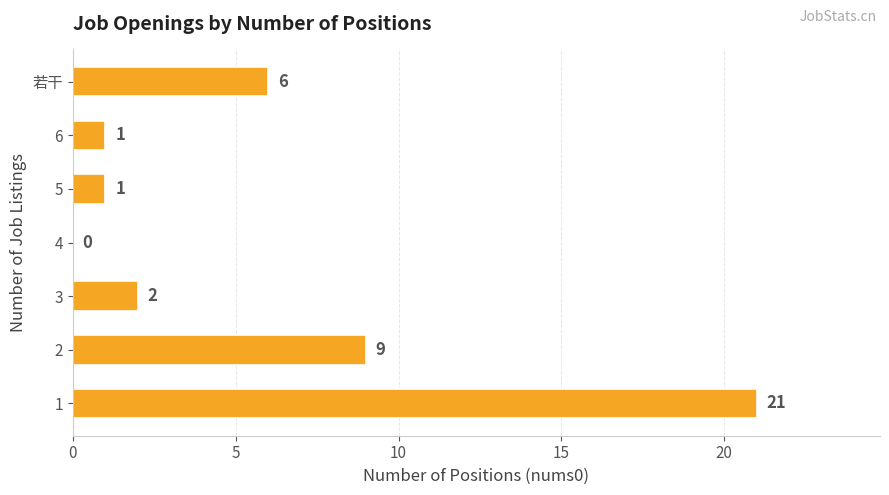

Approximately how many times larger is the value at 6 compared to 3?

0.5